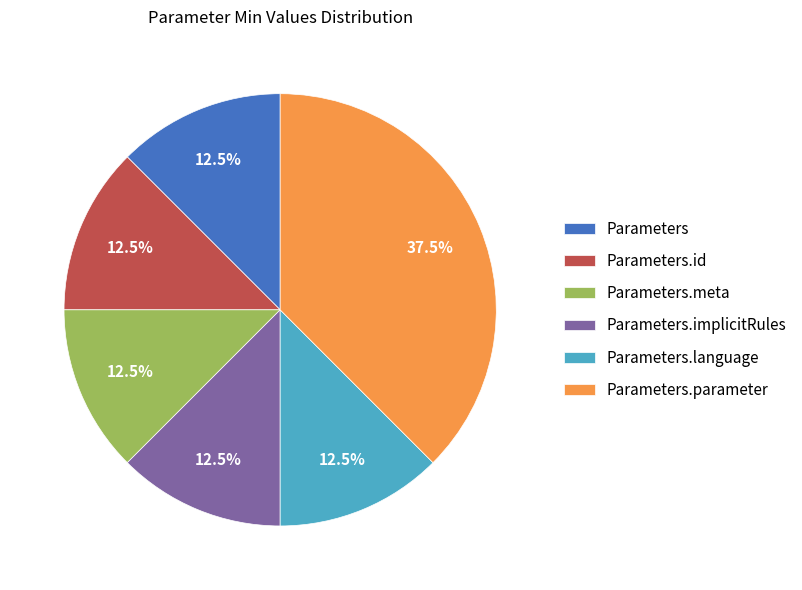

Is Parameters.language the majority of the pie?

No